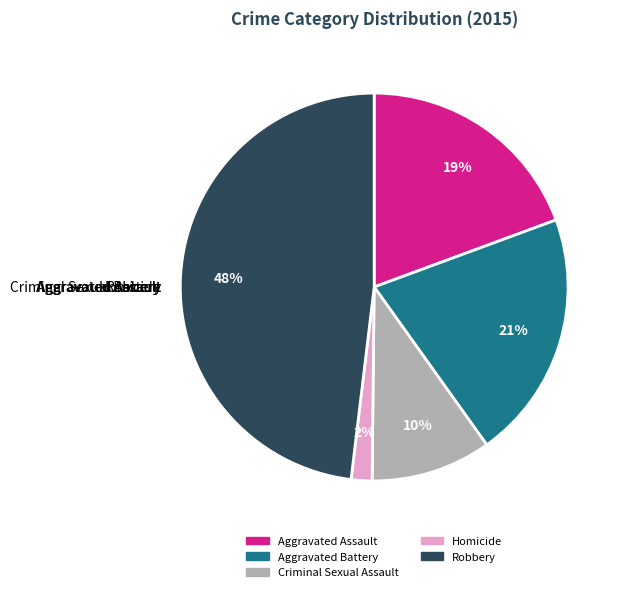

Which category has the smallest portion of the pie?

Homicide